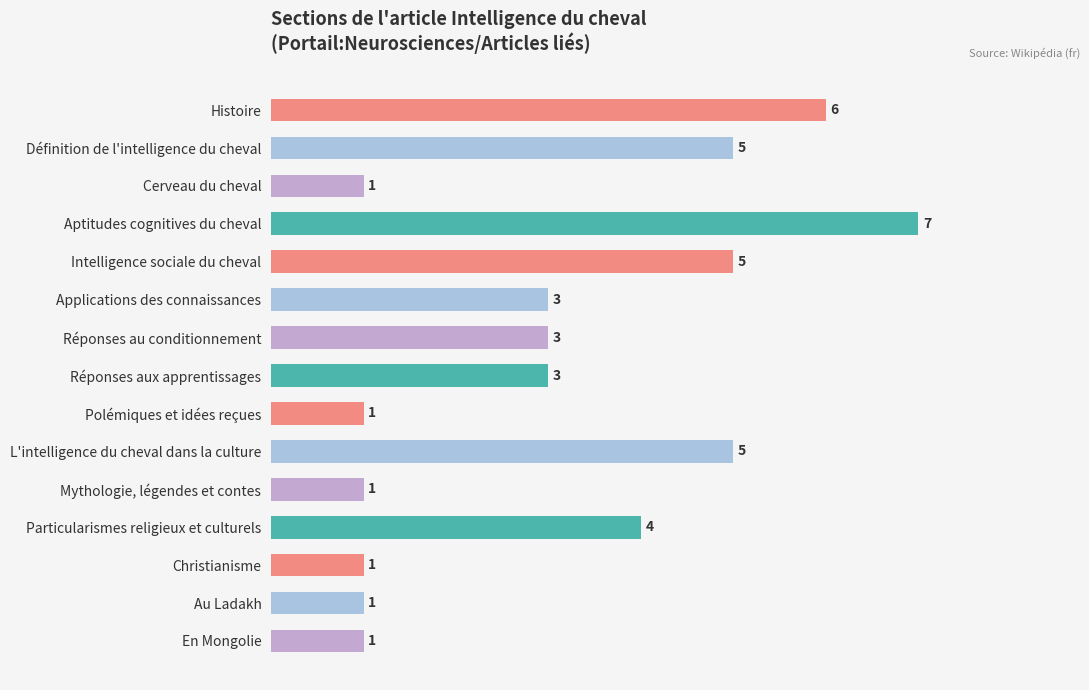

What is the value of the 5th bar from the top?

5